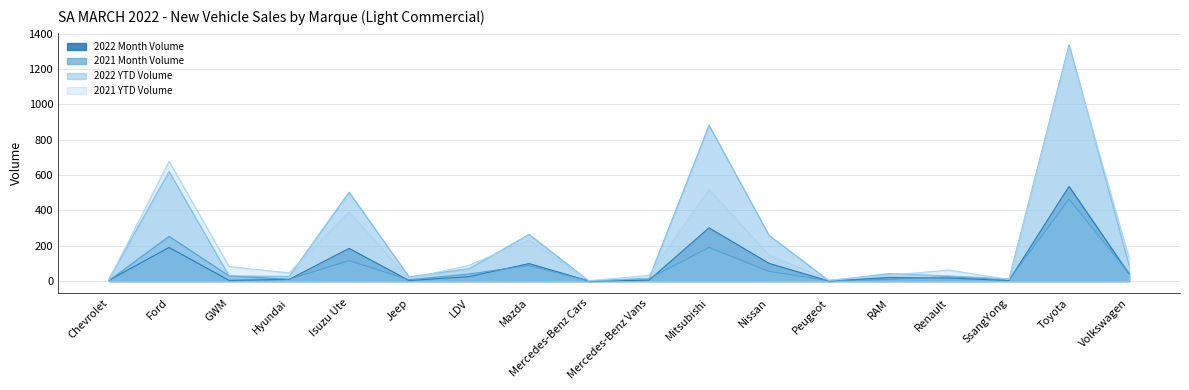

What is the average value of the 2021 YTD Volume series?

211